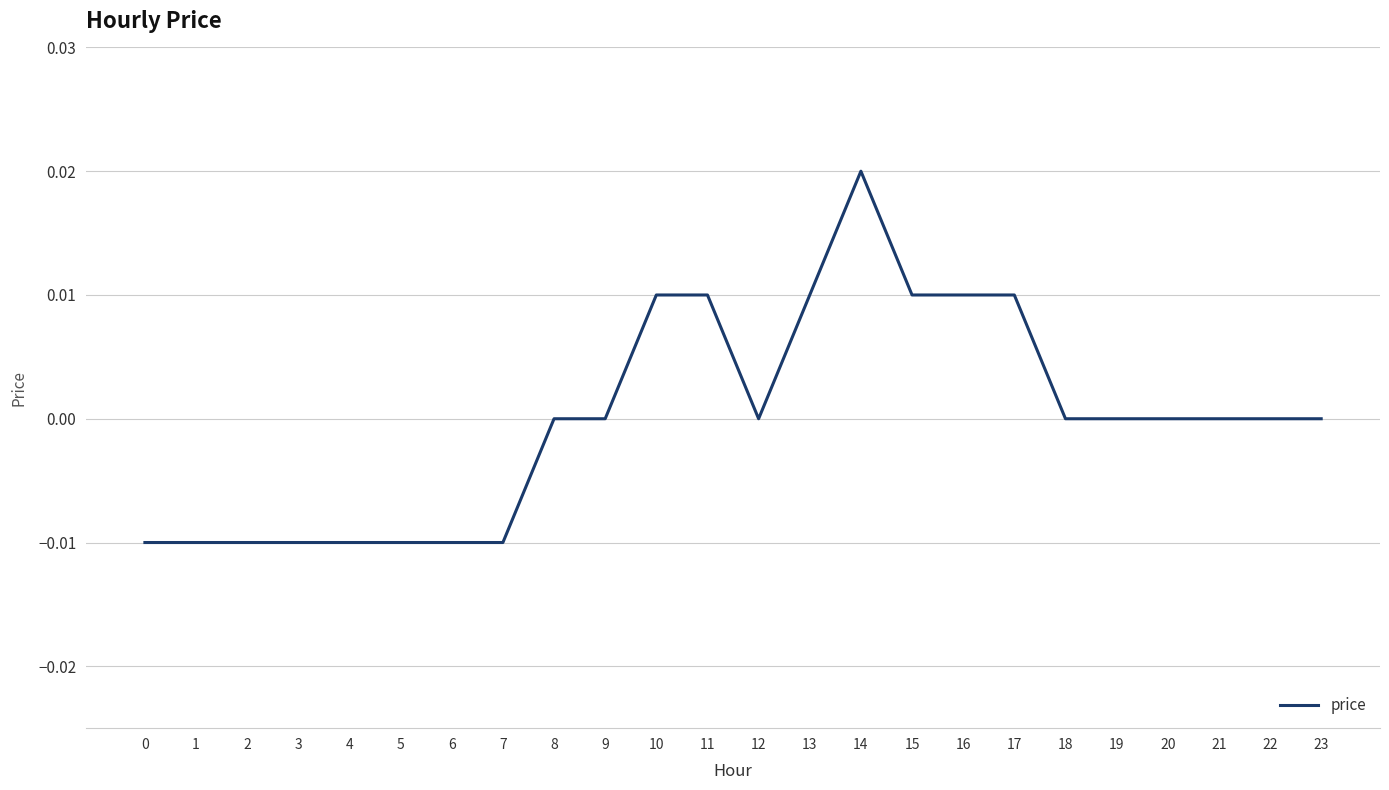

Is it true that the value at 2 is -0.0?

True